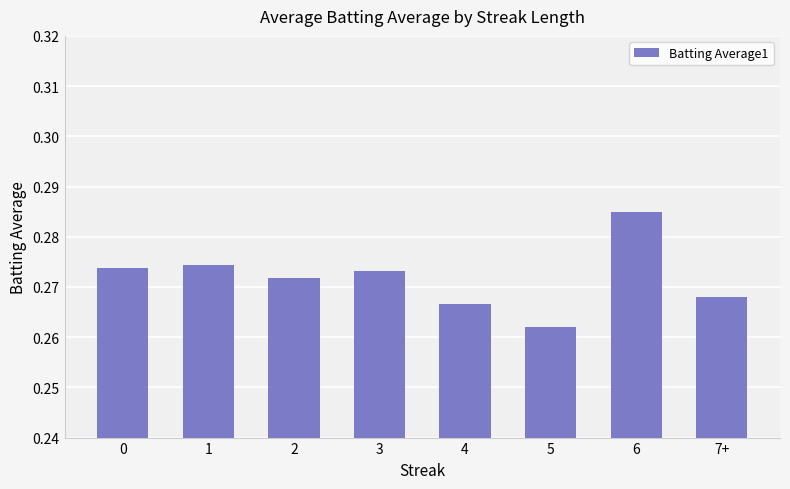

The value at 1 is 0.5. True or false?

False